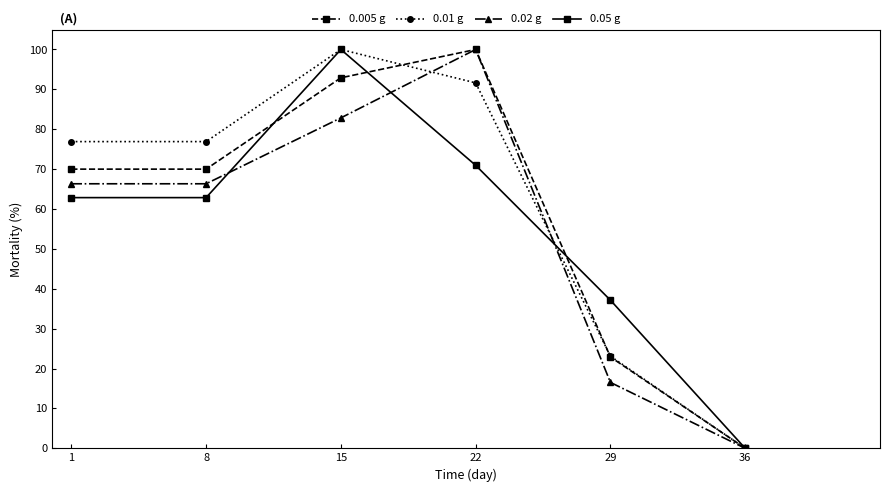

At which category does the chart reach its minimum across all series?

36